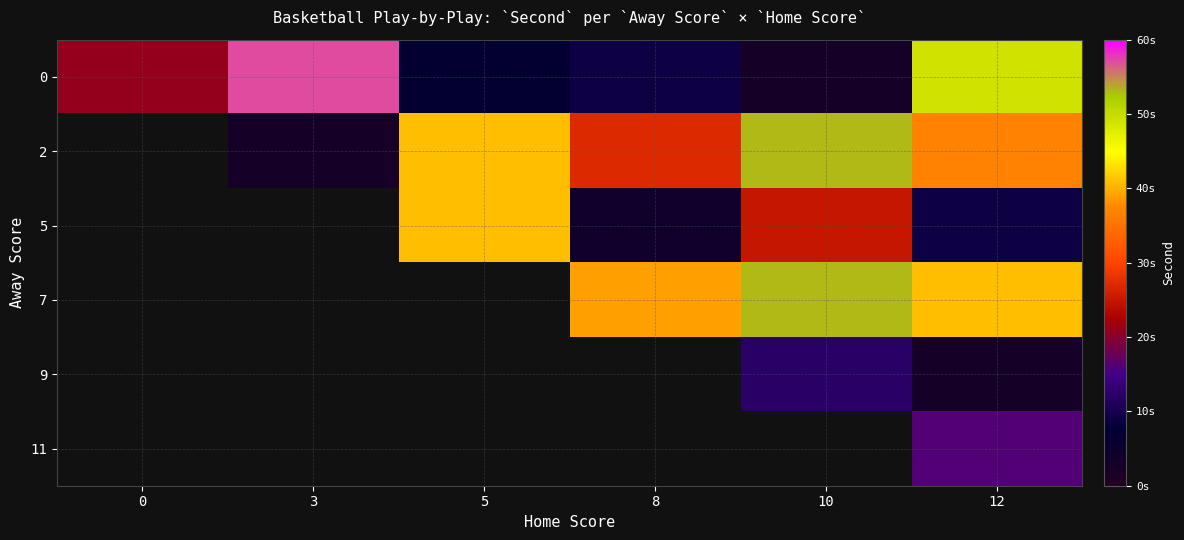

Between 10 and 12, which is larger?

12